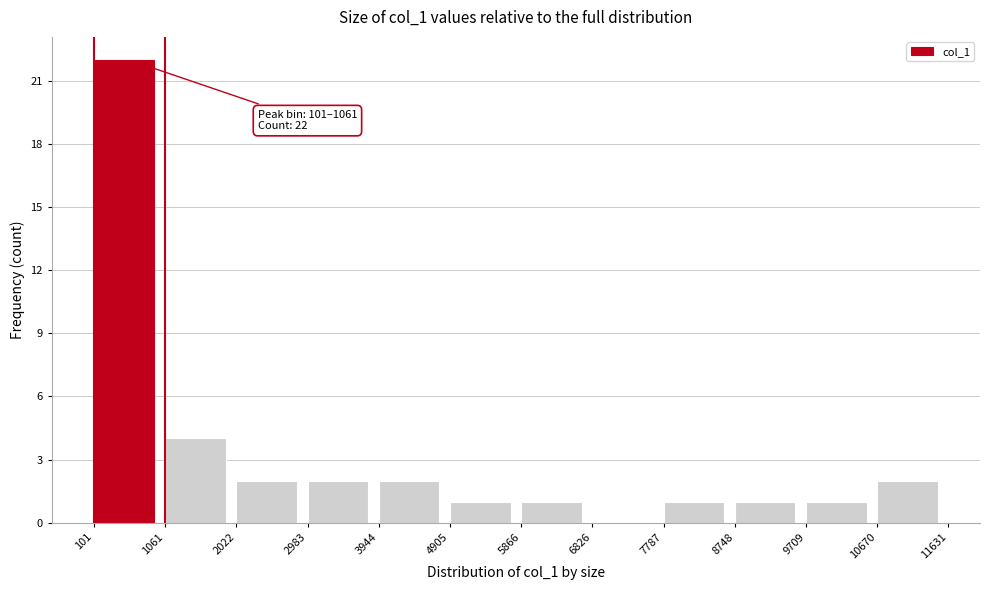

Over which range of the x-axis is the bar tallest?

101 to 1061